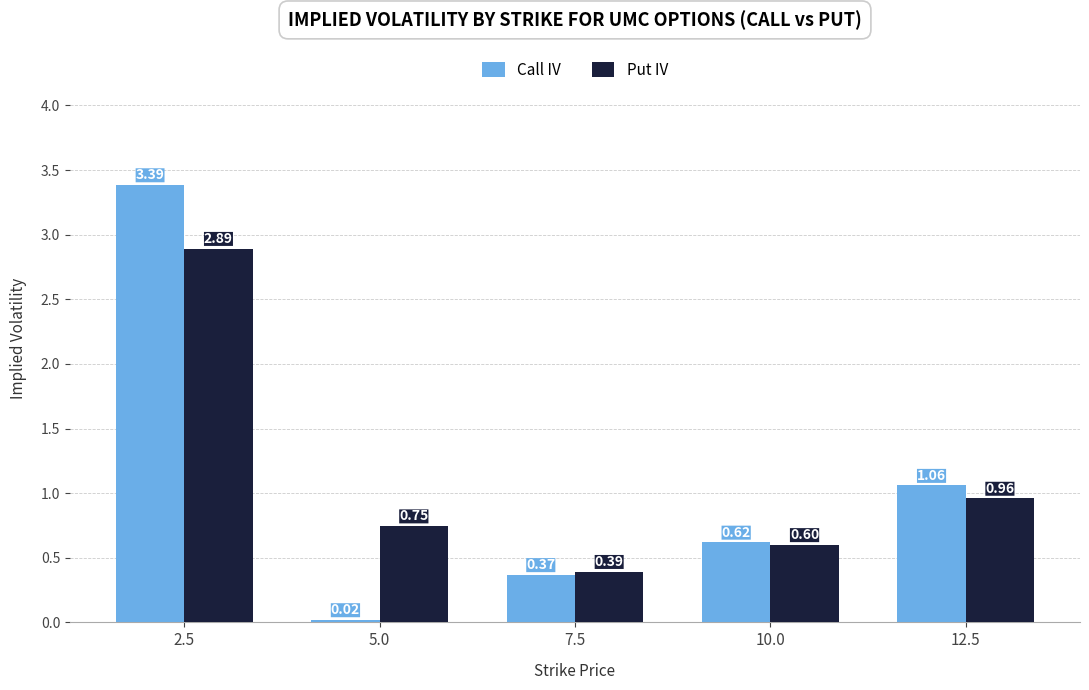

List the series in order of their overall mean, highest first.

Put IV, Call IV